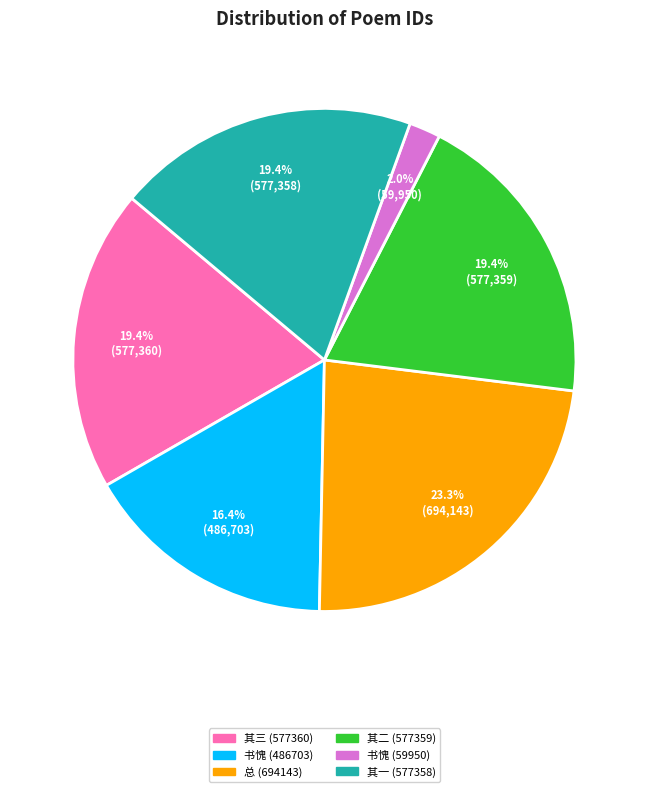

Which category has the smallest portion of the pie?

书愧 (59950)